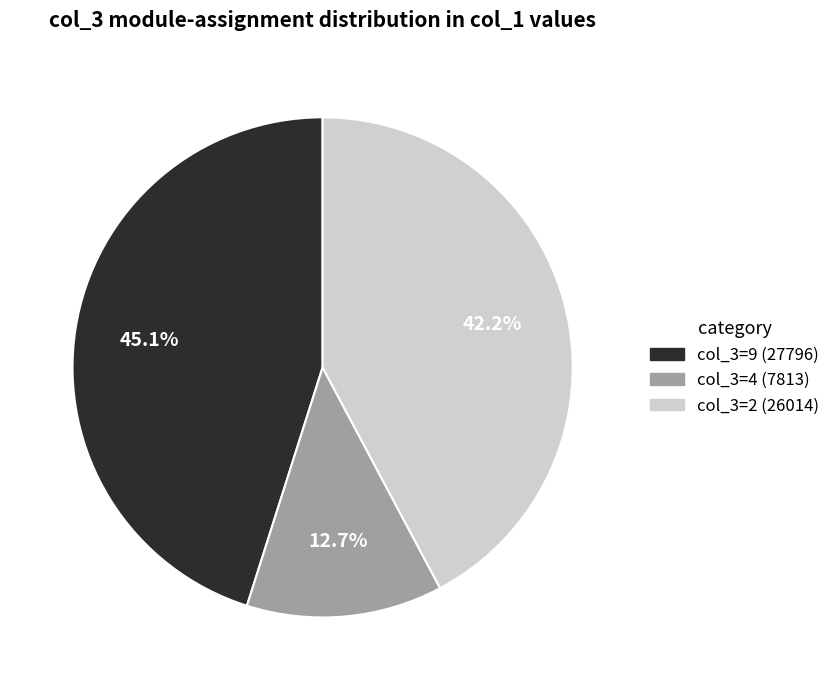

Does any single category account for the majority?

No